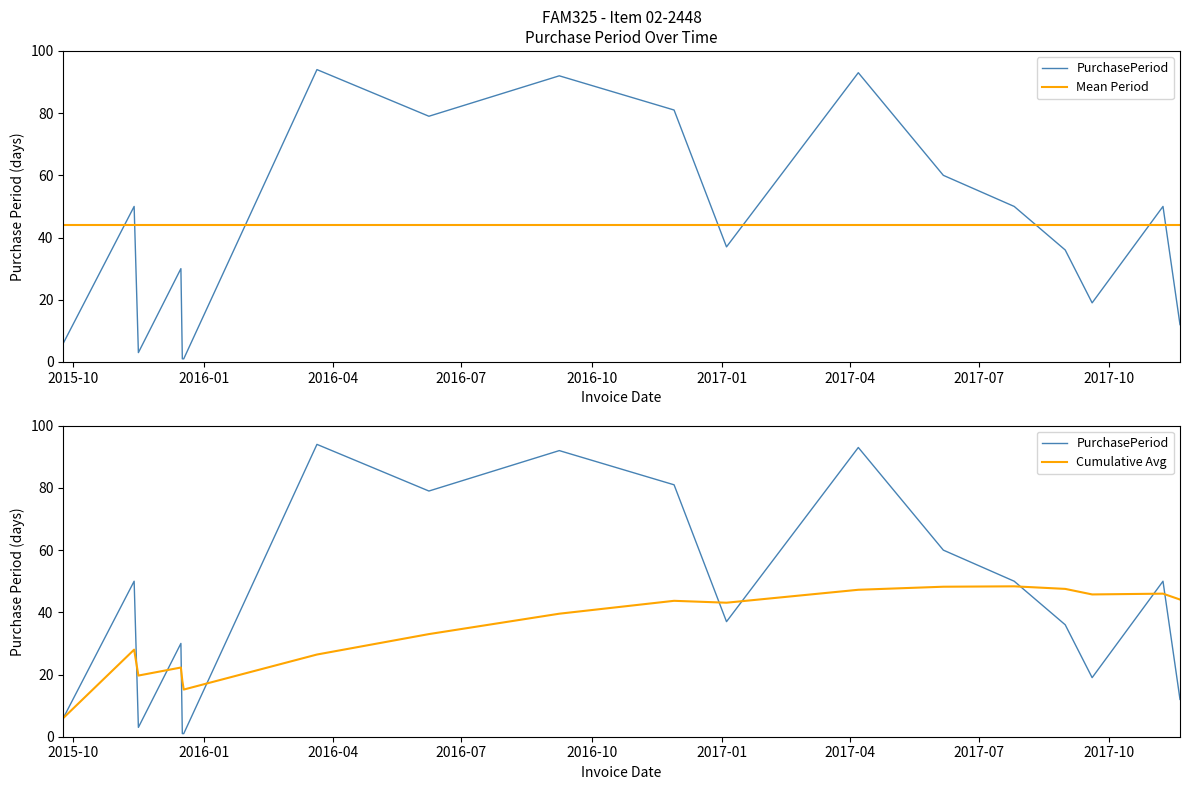

Reading left to right, list all the values displayed in this chart.

6	50	3	30	1	1	94	79	92	81	37	93	60	50	36	19	50	12